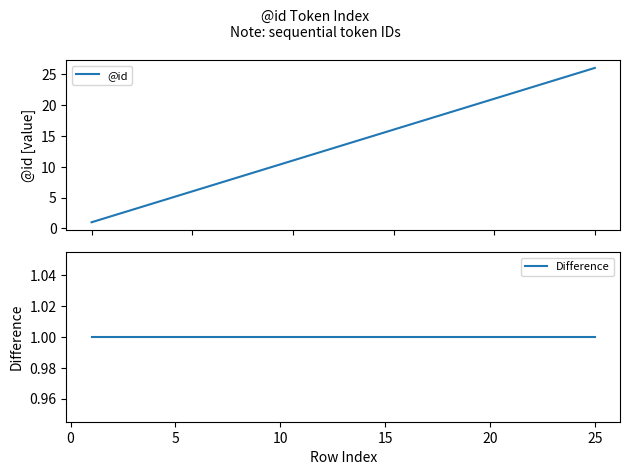

What is the minimum value shown in the chart?

1